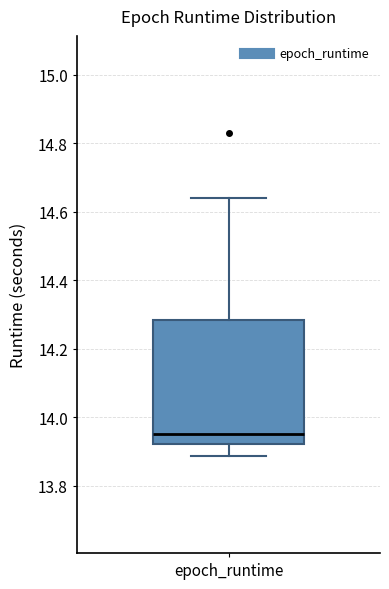

Read this box plot against the y-axis: the position of the median line, the range covered by the box, and the ends of both whiskers. The values are not printed on the chart, so give them approximately, as read against the axis.

median 13.96, box 13.92 to 14.28, whiskers 13.88 to 14.64